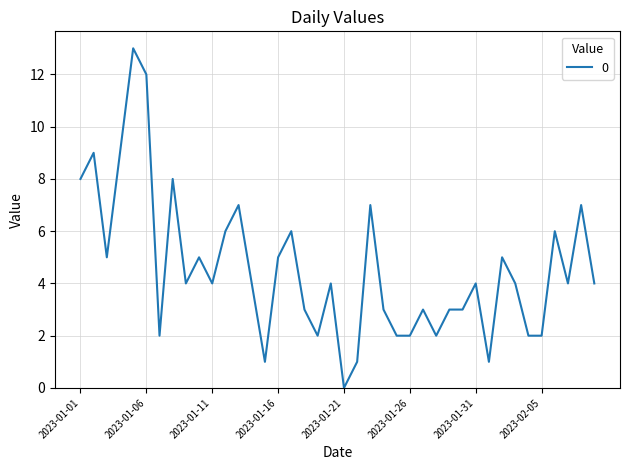

What is the difference between the maximum and minimum values?

13